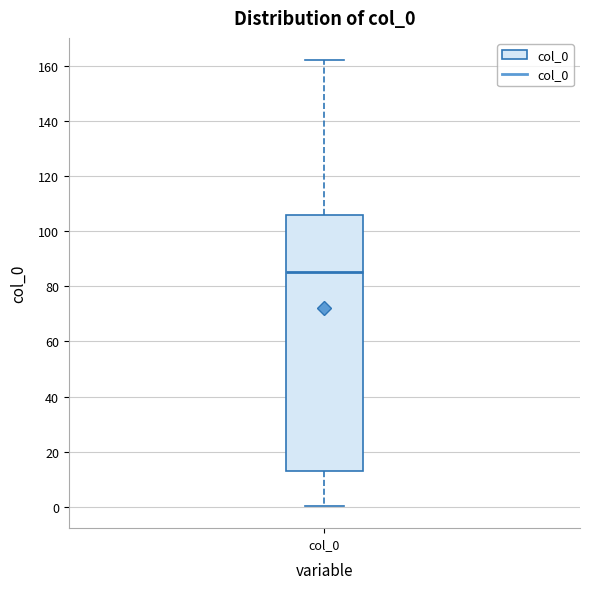

Transcribe this box plot: give where the median line is, the range the box spans, and where the two whiskers end, as read against the y-axis. The values are not printed on the chart, so give them approximately, as read against the axis.

median 86, box 14 to 106, whiskers 0 to 162